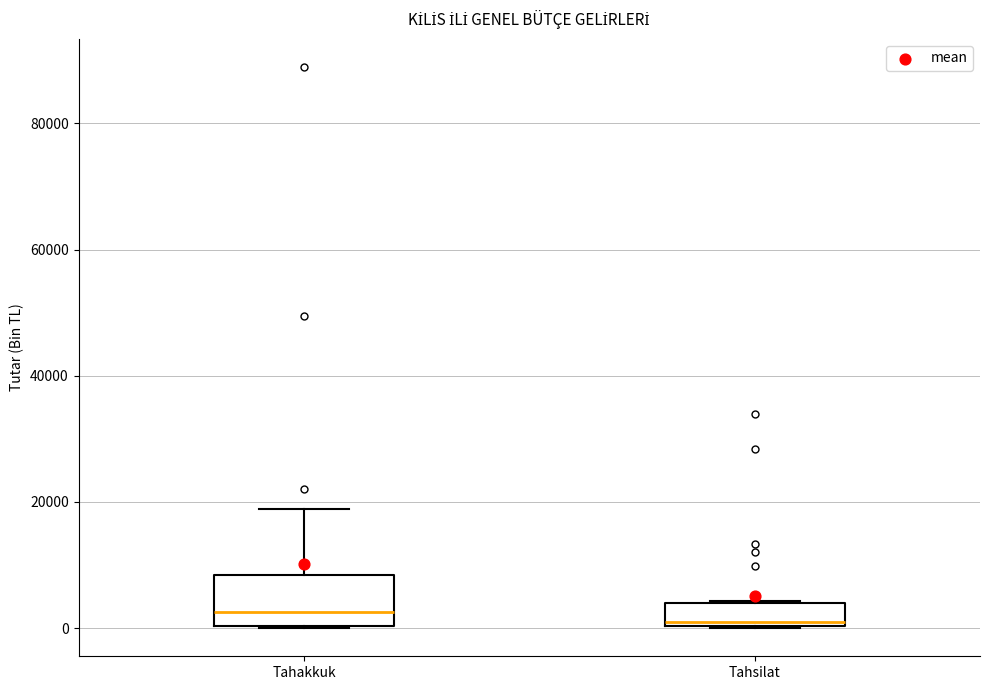

Which box is the tallest, from its lower edge to its upper edge?

Tahakkuk